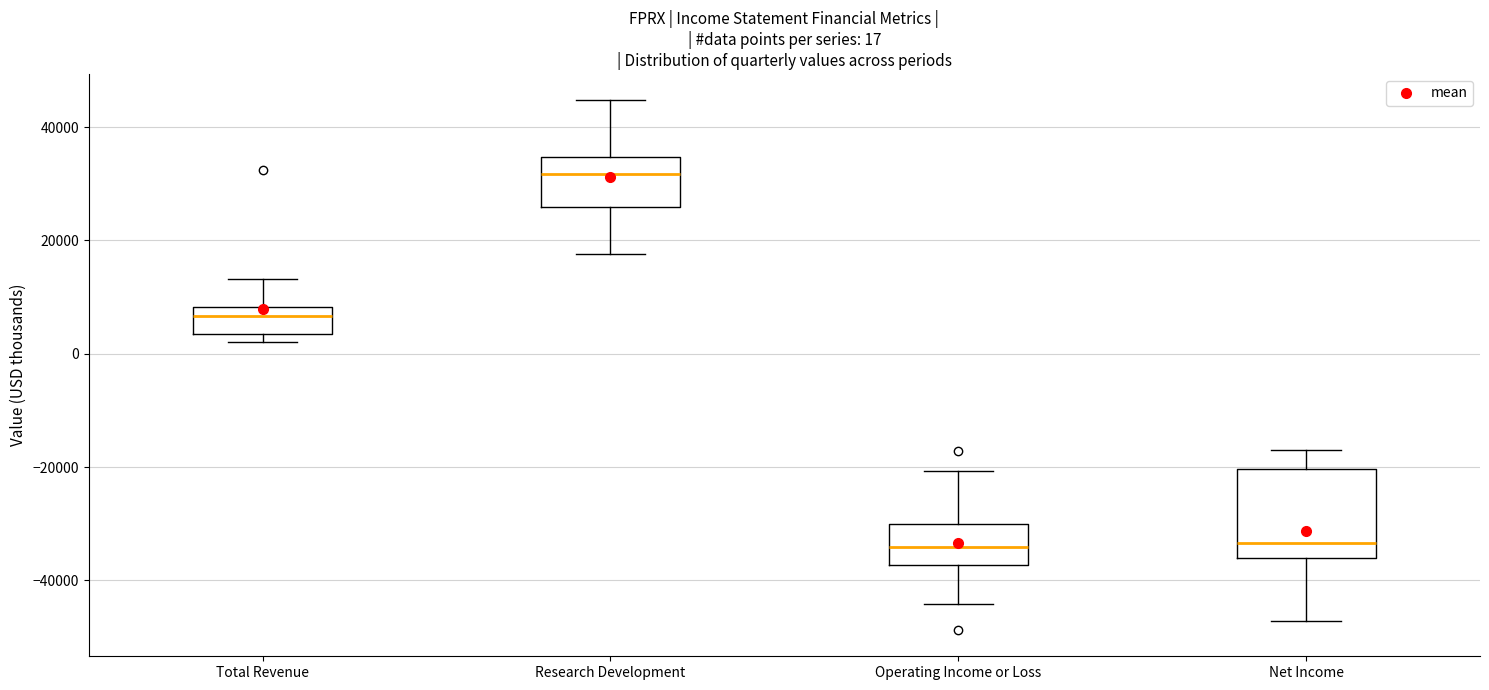

Which box has the highest median line?

Research Development